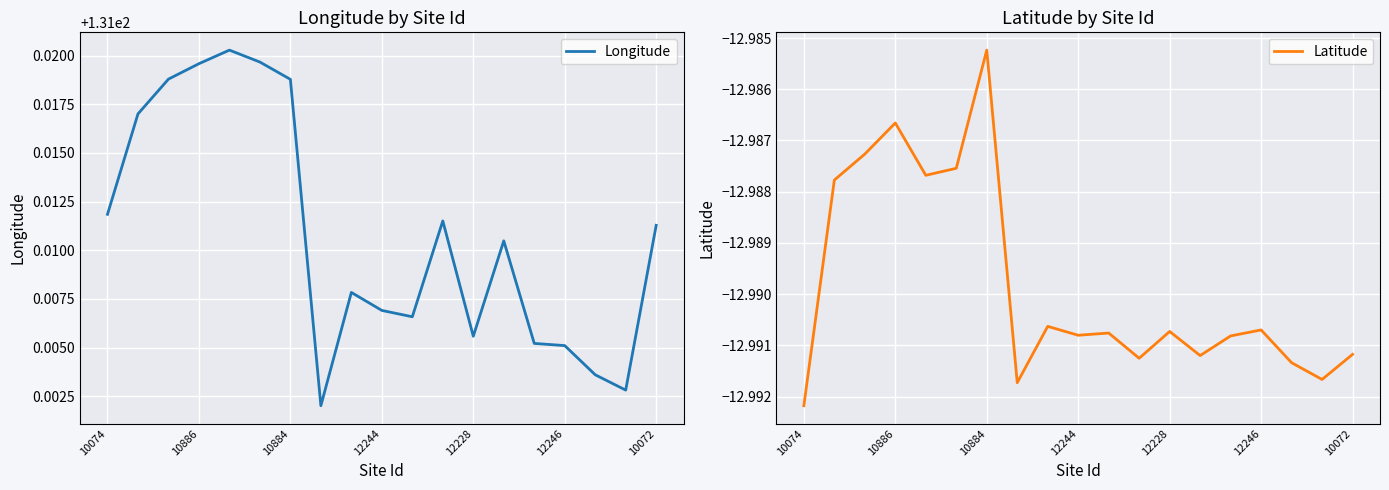

What is the lowest value of the Longitude series?

131.0